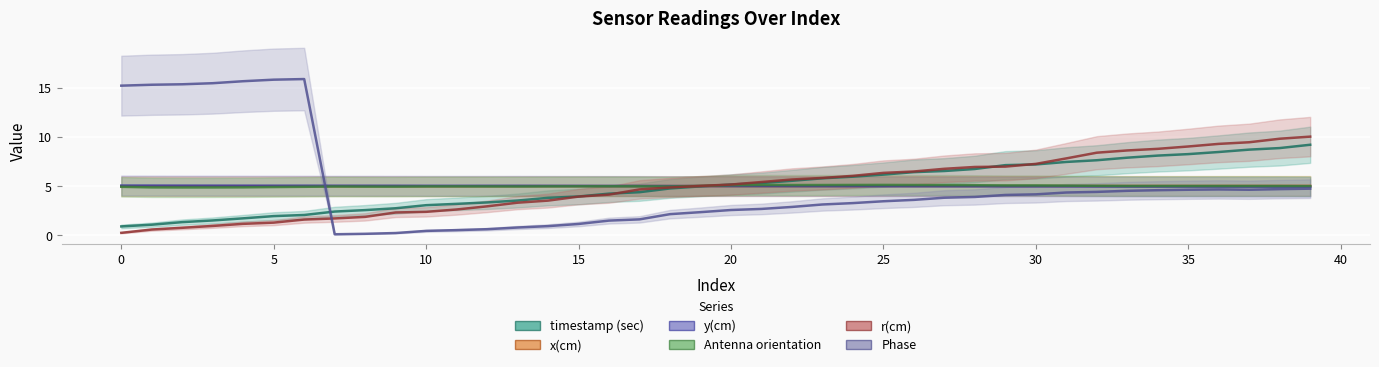

True or false: r(cm) and Antenna orientation cross at least once.

True